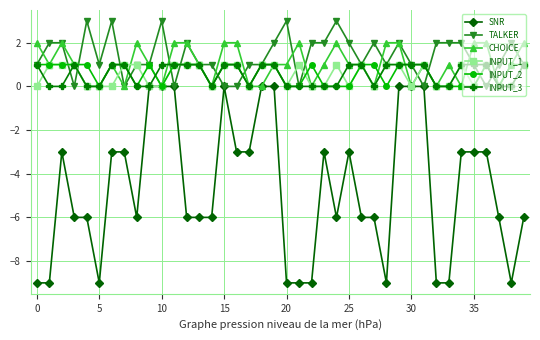

At how many categories does at least one series exceed -4?

40